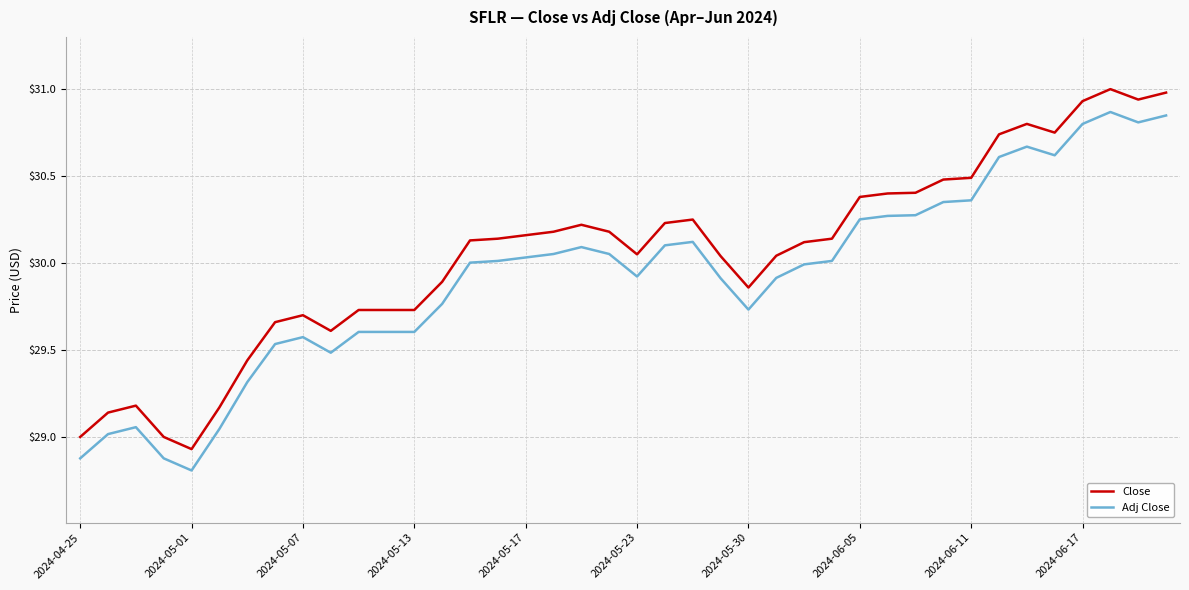

Which series has the widest spread of values?

Close